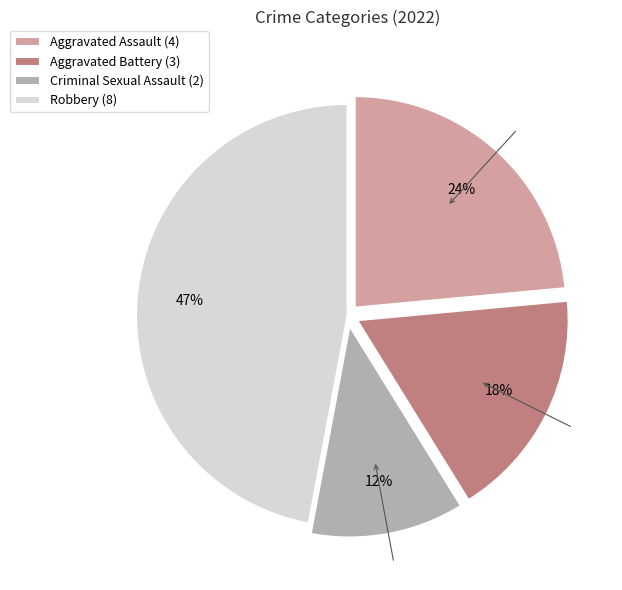

Is there a majority slice in this chart?

No